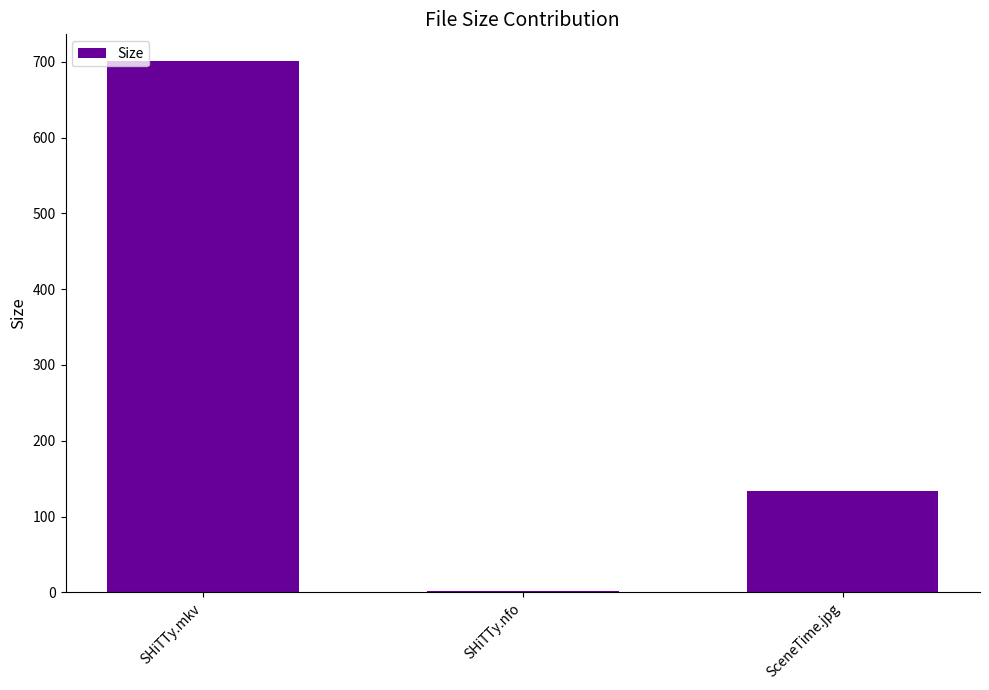

Reading left to right, list all the values displayed in this chart.

SHiTTy.mkv=701.3	SHiTTy.nfo=1.1	SceneTime.jpg=134.0